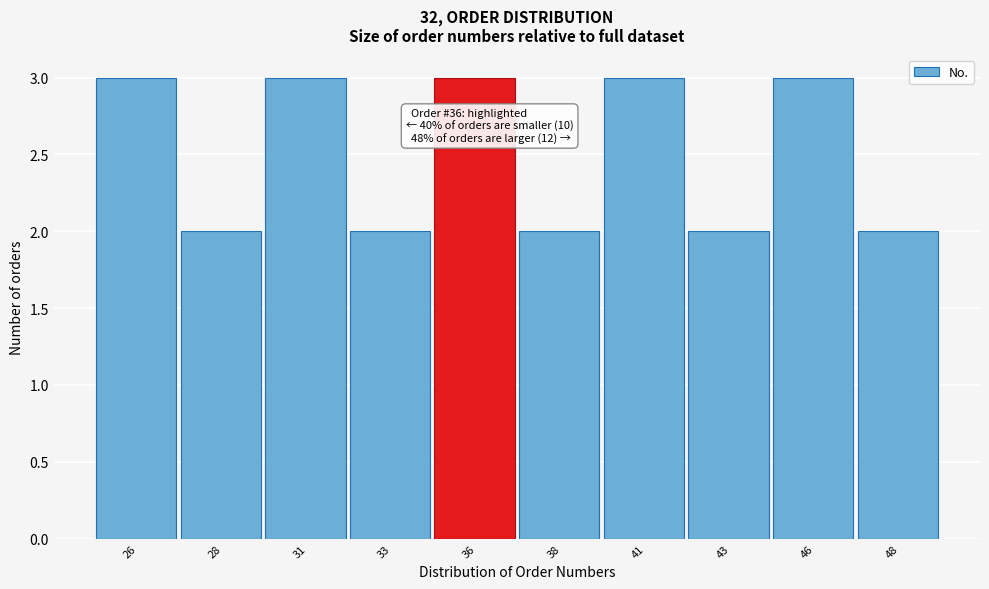

Reading right to left, transcribe all the data shown in this chart.

48=2	46=3	43=2	41=3	38=2	36=3	33=2	31=3	28=2	26=3